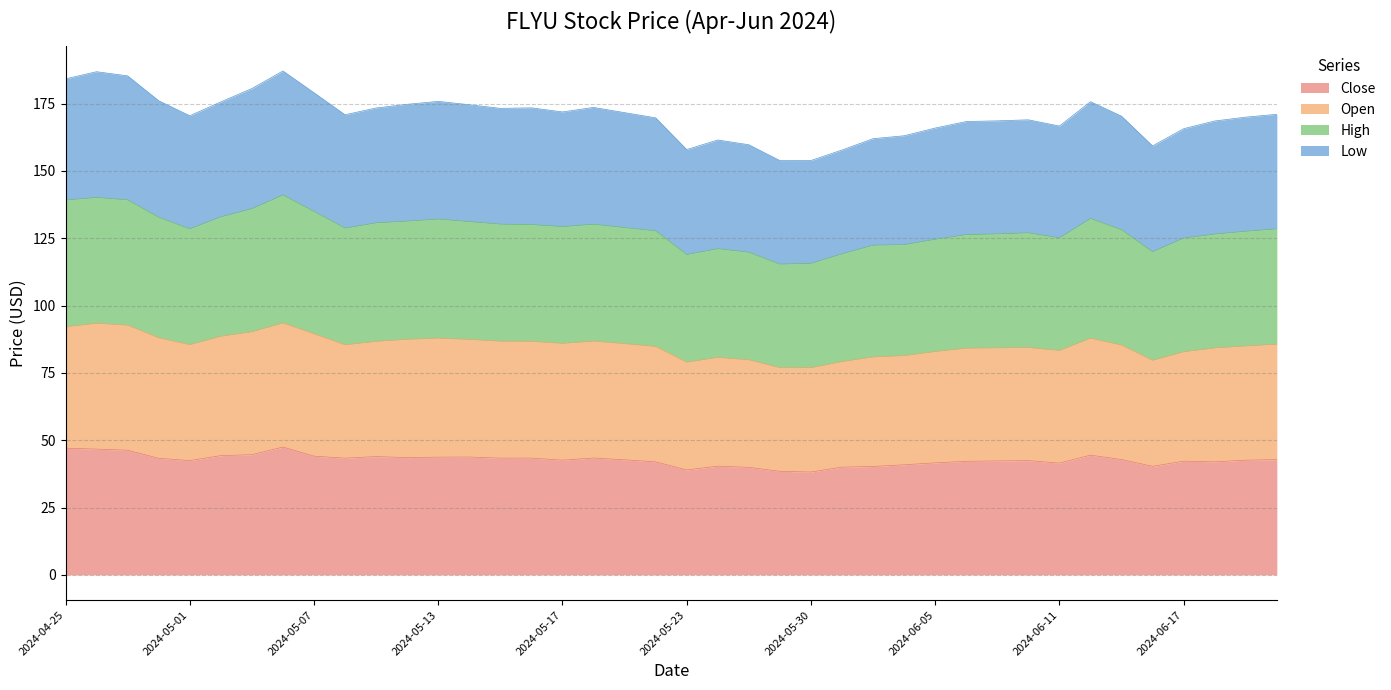

The value of Close at 2024-05-30 is 19.4. True or false?

False